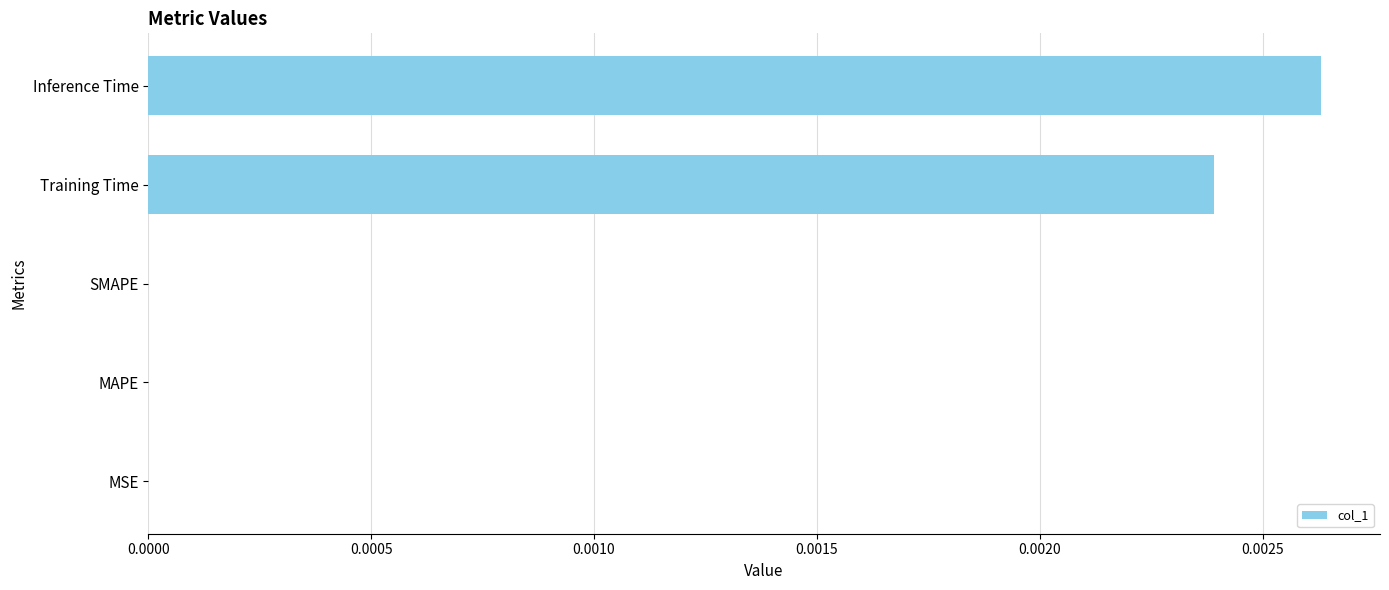

The value at MAPE is 0.0. True or false?

True